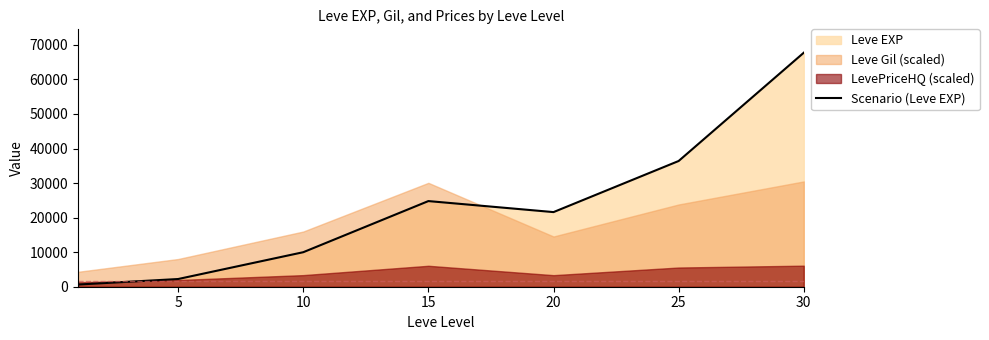

Reading left to right, list all the values displayed in this chart.

630	2230	9990	24790	21600	36390	67730